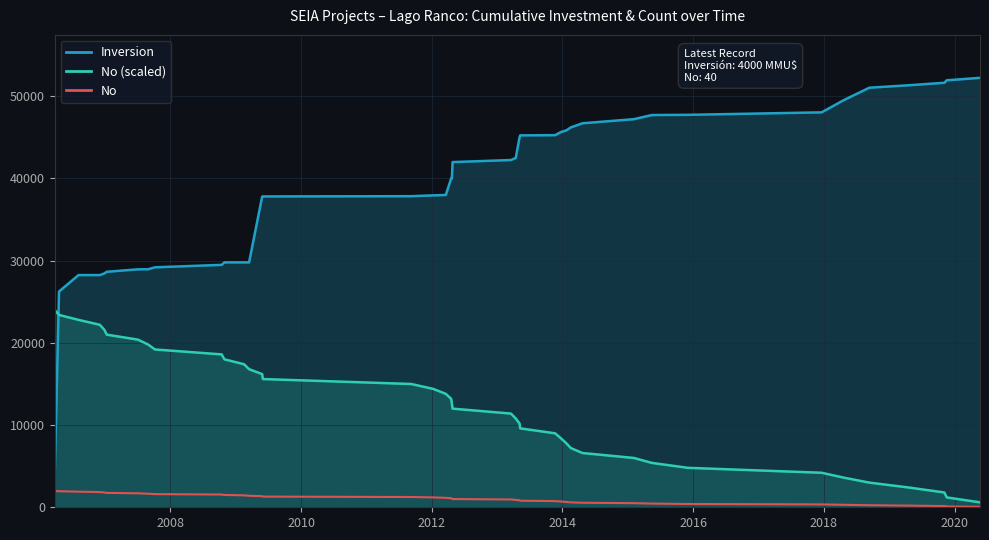

Which series has the largest total across all categories?

Inversion